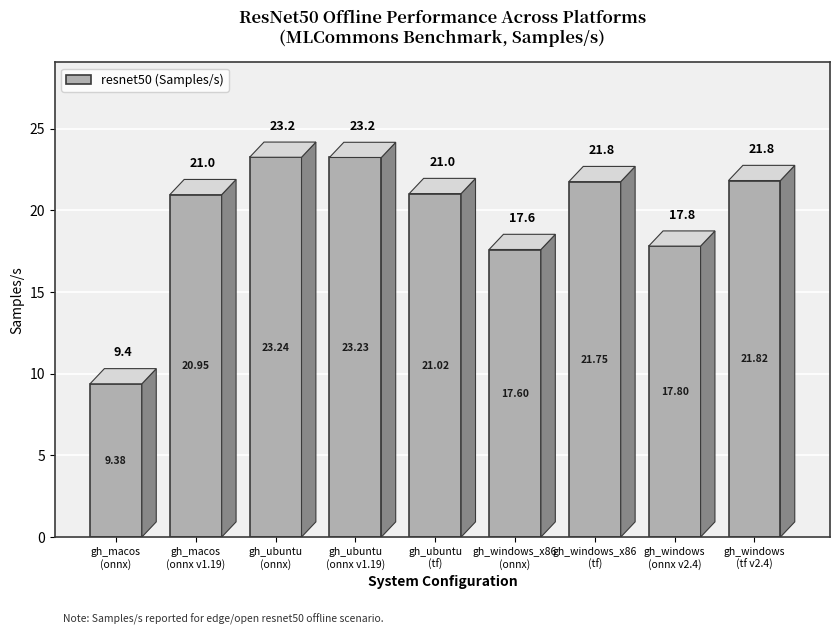

Which label corresponds to the largest value in the chart?

gh_ubuntu
(onnx)